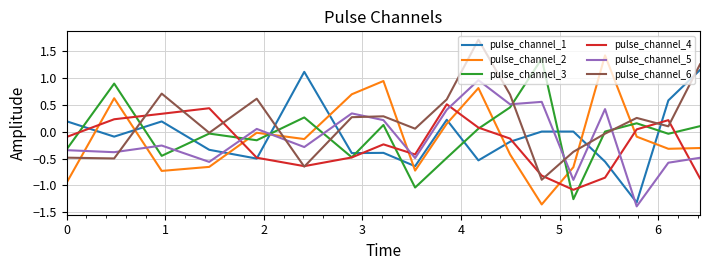

What is the difference between the maximum and minimum values in the pulse_channel_5 series?

2.3